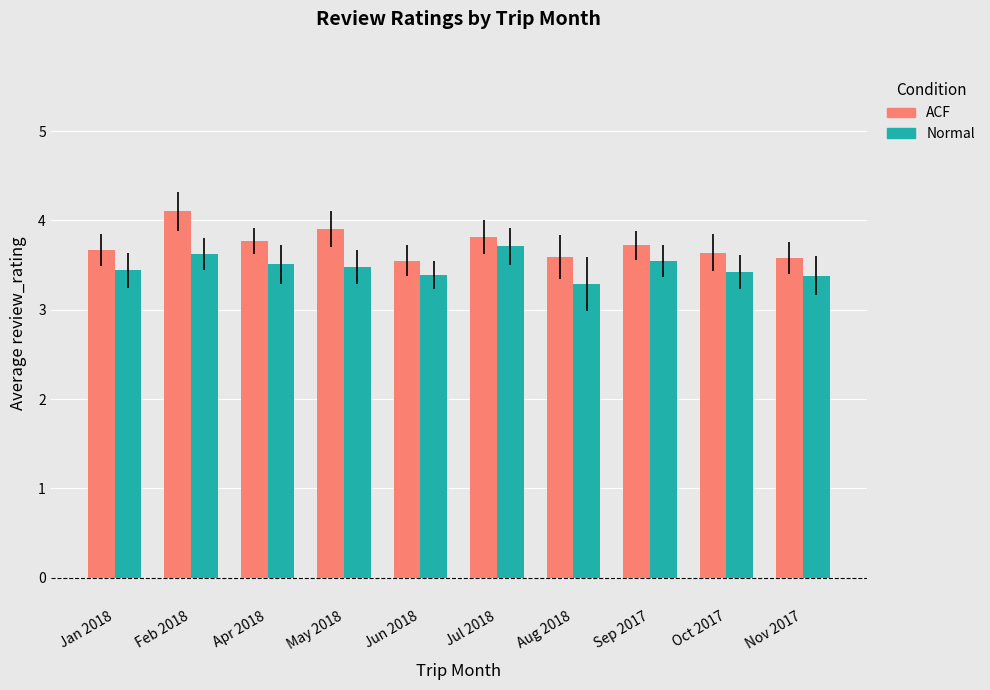

How many groups of bars are there?

10